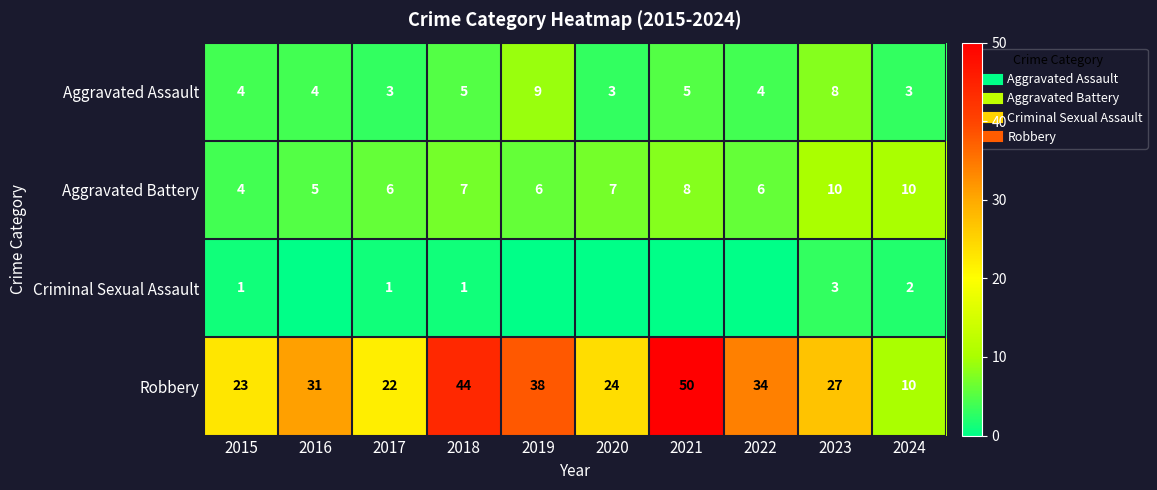

What is the average value of the Aggravated Battery series?

7